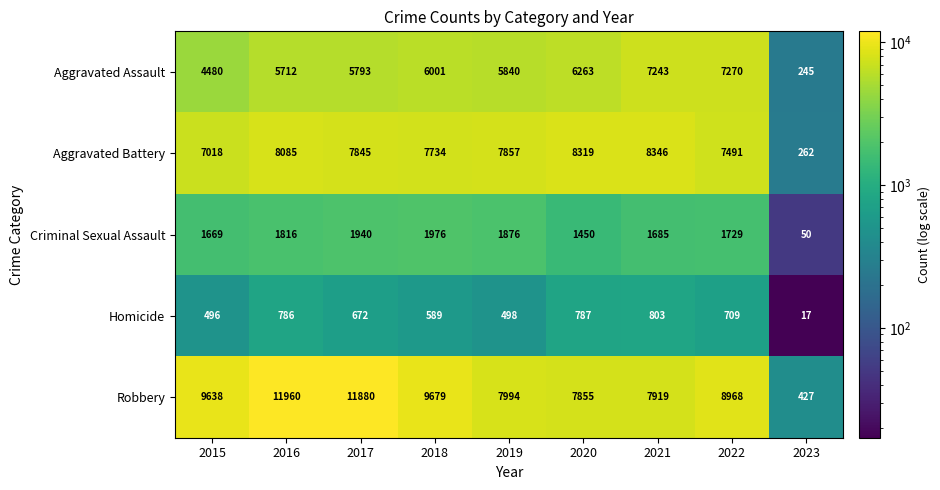

Is it true that Homicide equals 1011 at 2022?

False